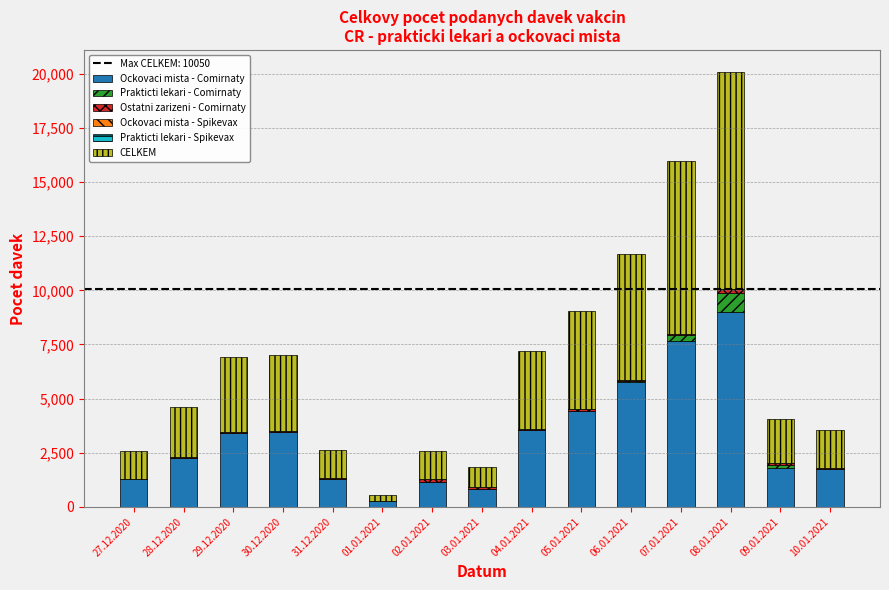

The value of Ockovaci mista - Comirnaty at 28.12.2020 is 2274. True or false?

True